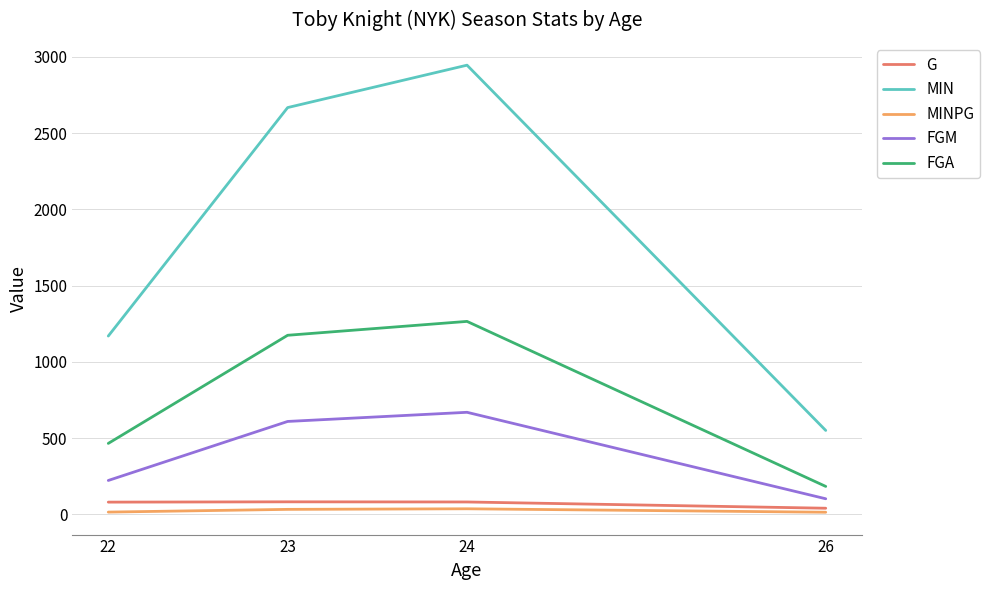

What is the maximum value shown in the chart?

2945.0